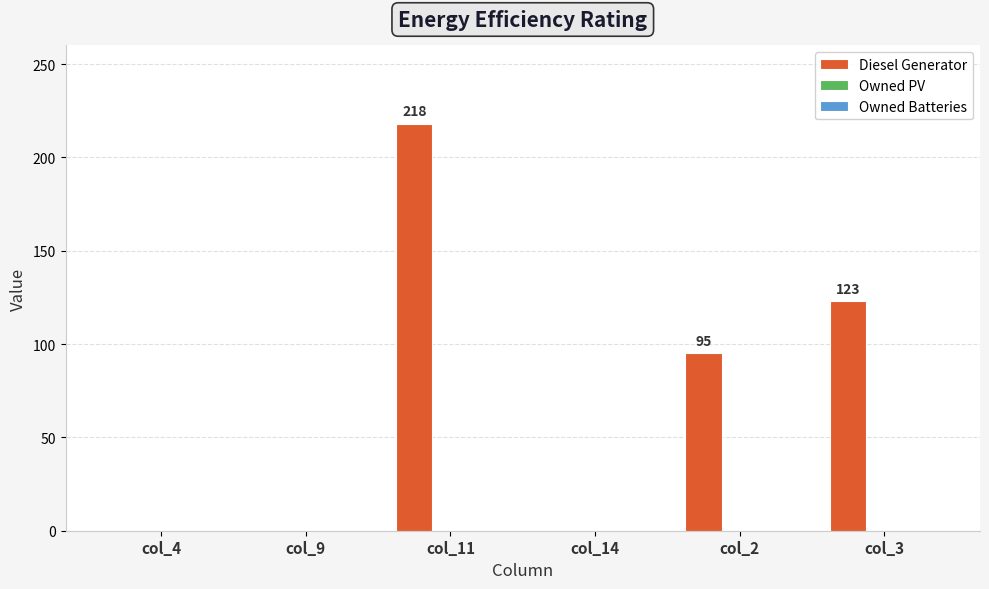

The value at col_14 is -118. True or false?

False